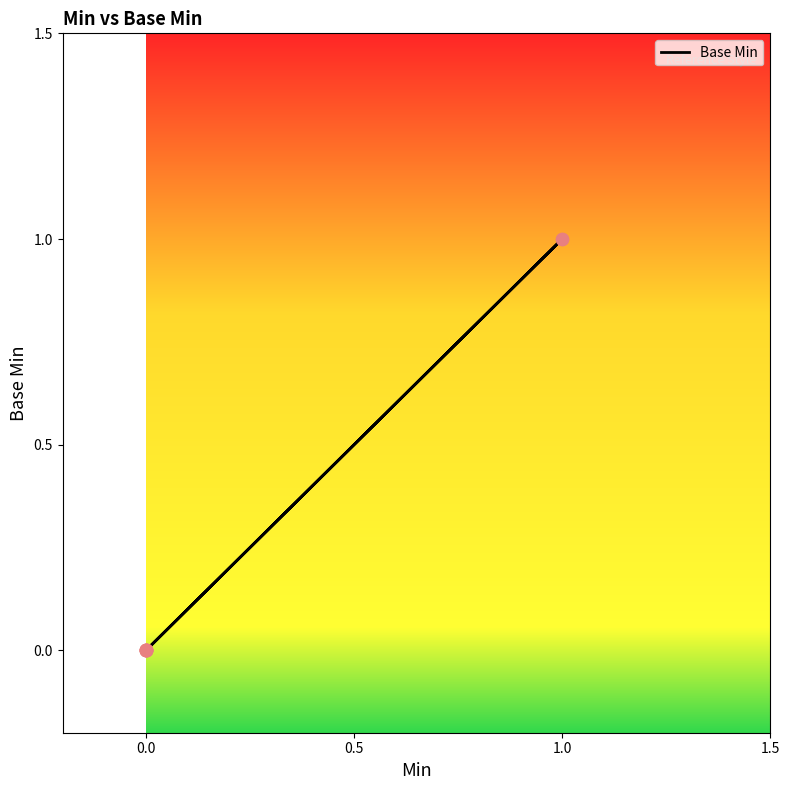

What is the change in value from 0.0 to 1.0?

+1